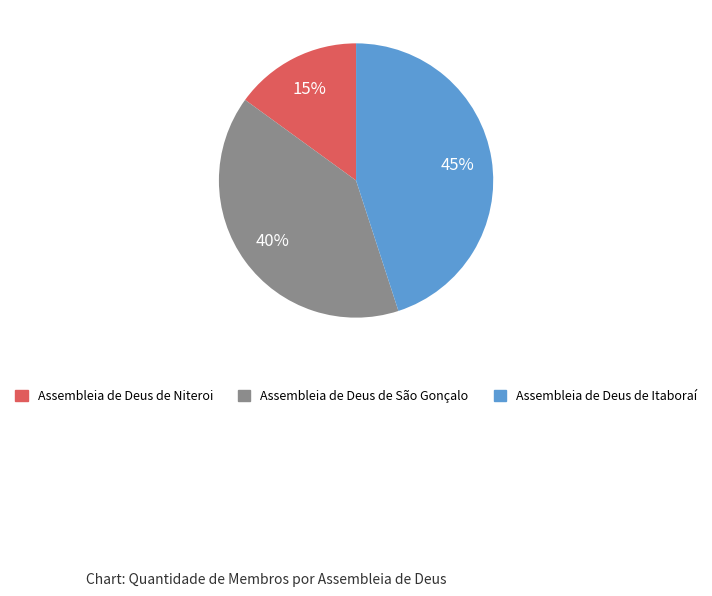

How many segments does this pie chart have?

3